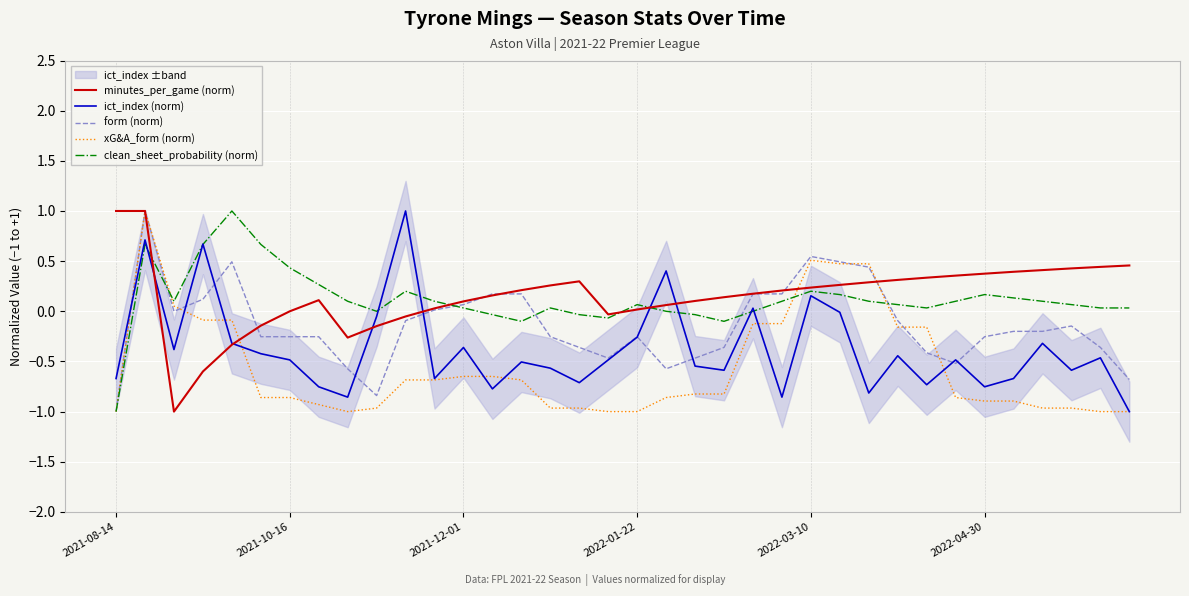

True or false: clean_sheet_probability (norm) and form (norm) cross at least once.

True